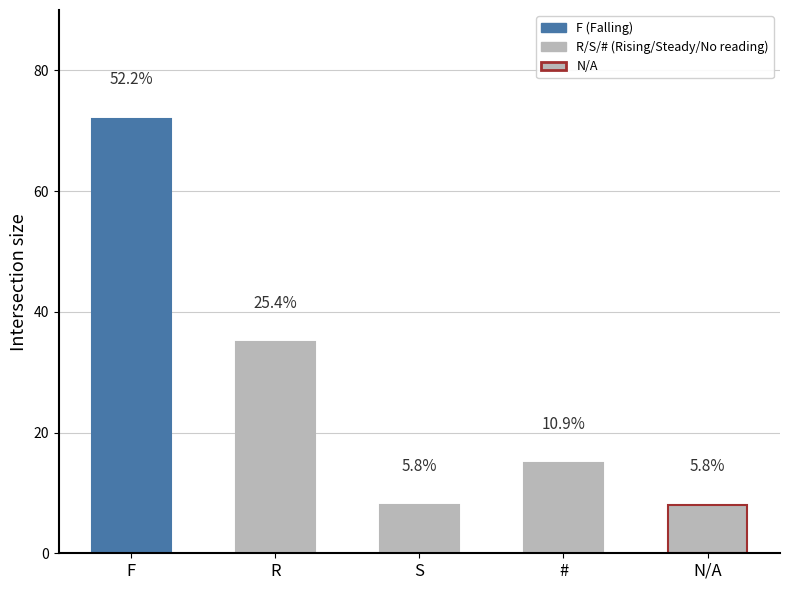

How many values are between 8 and 35?

4